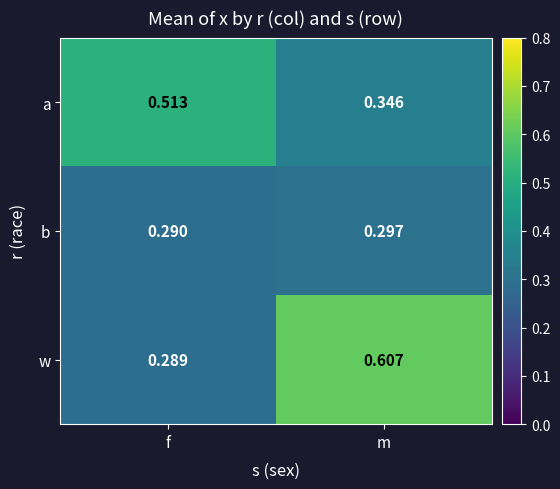

At which label does a reach its peak?

f